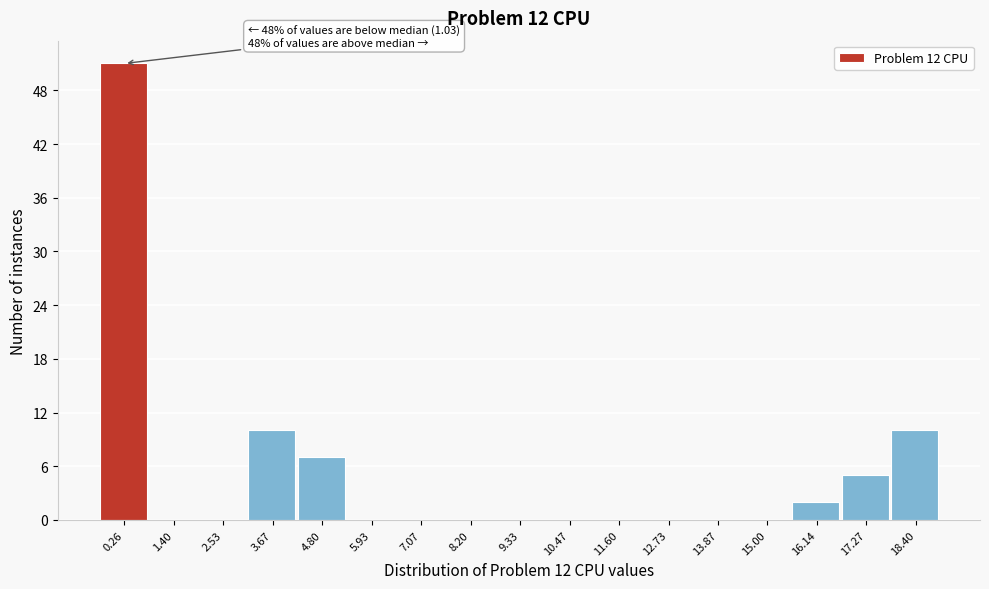

Reading left to right, list all the values displayed in this chart.

0.26=51	1.40=0	2.53=0	3.67=10	4.80=7	5.93=0	7.07=0	8.20=0	9.33=0	10.47=0	11.60=0	12.73=0	13.87=0	15.00=0	16.14=2	17.27=5	18.40=10